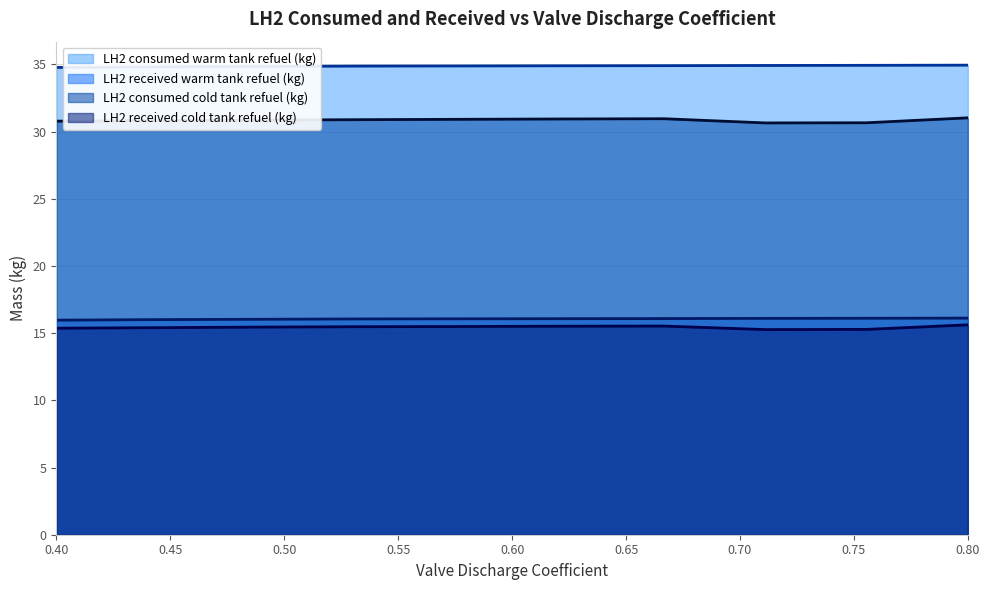

Count the LH2 received cold tank refuel (kg) values in the range 15 to 16.

10